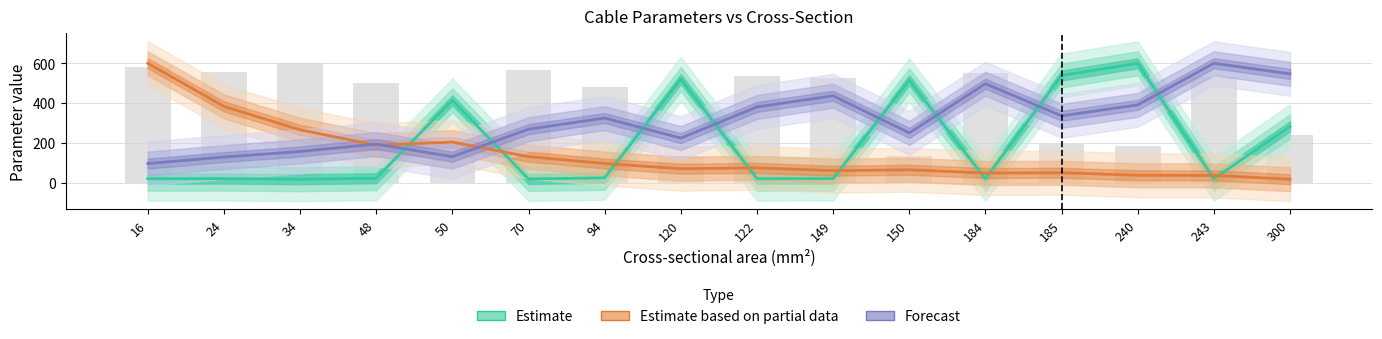

How many data points in x_ohm_per_km (bars) are less than 525?

8